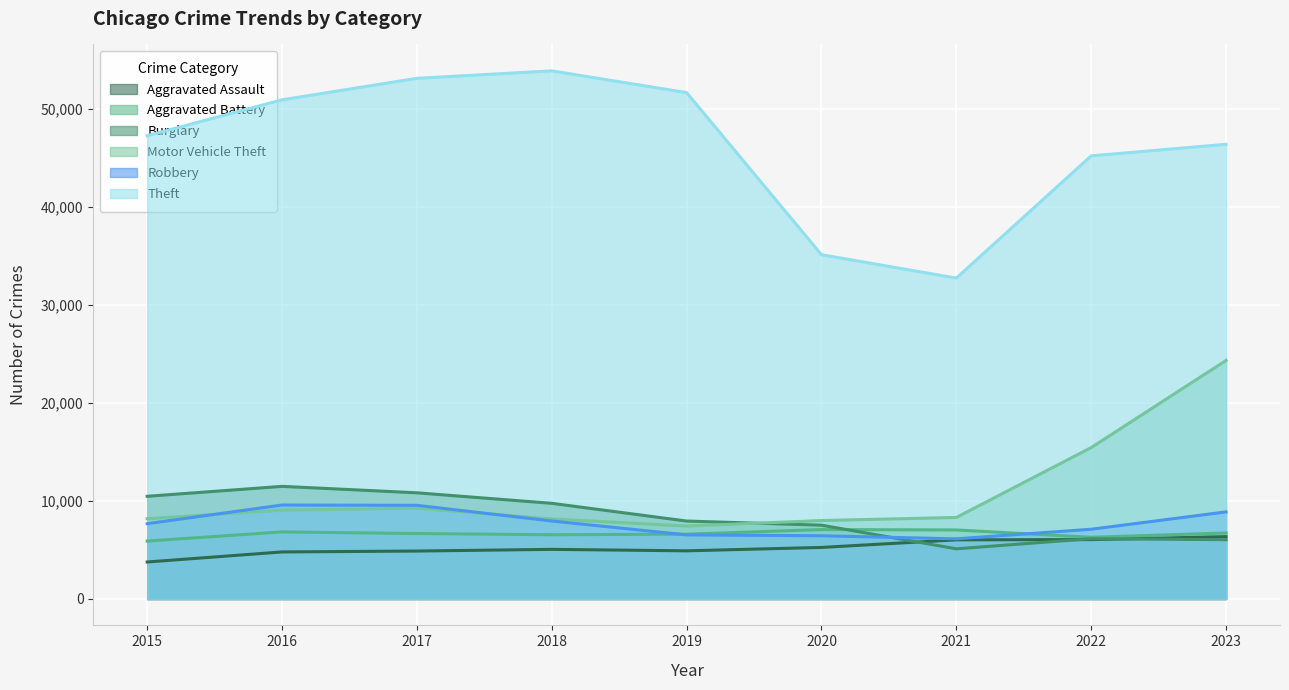

True or false: Aggravated Assault has more than 2 points higher than both neighbors.

False